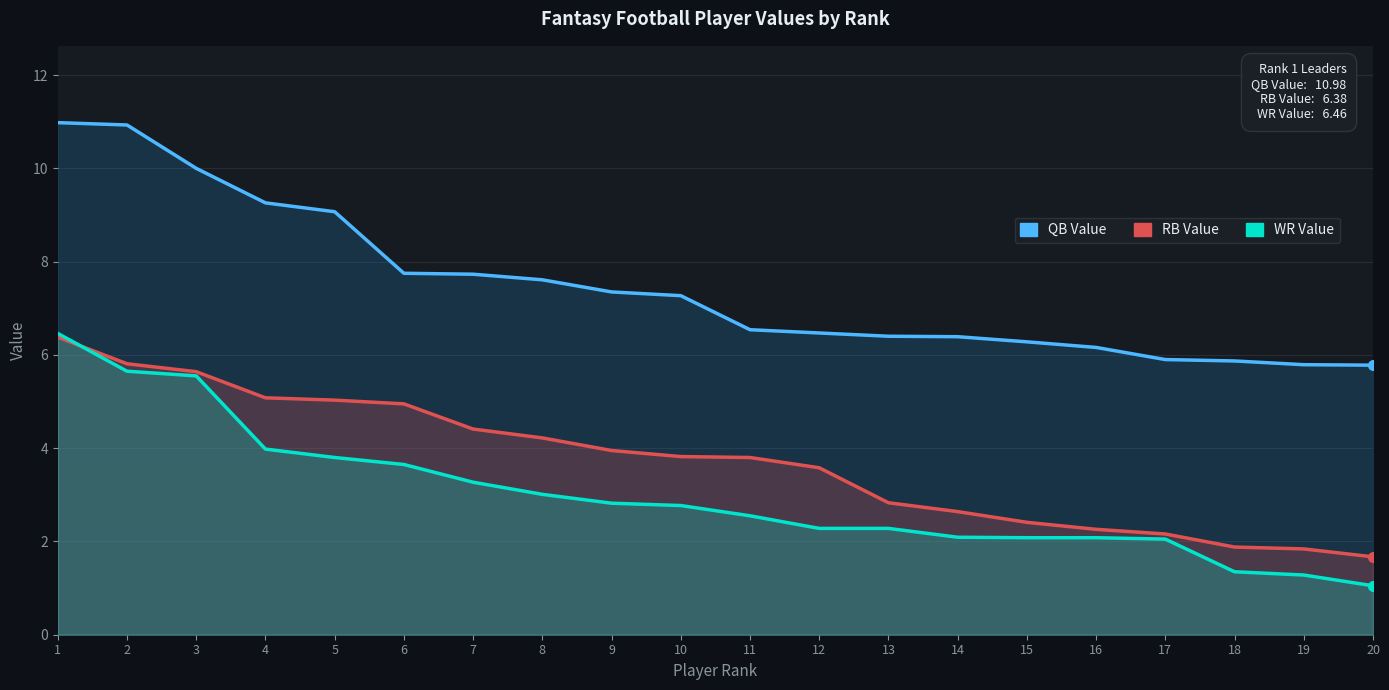

True or false: WR Value and QB Value intersect in this chart.

False